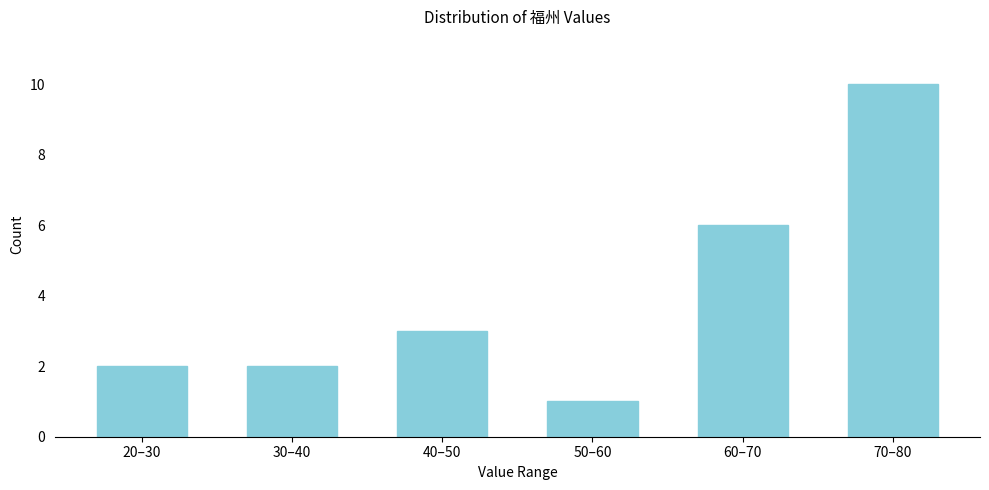

Reading right to left, what are all the values shown in this chart?

70–80=10	60–70=6	50–60=1	40–50=3	30–40=2	20–30=2